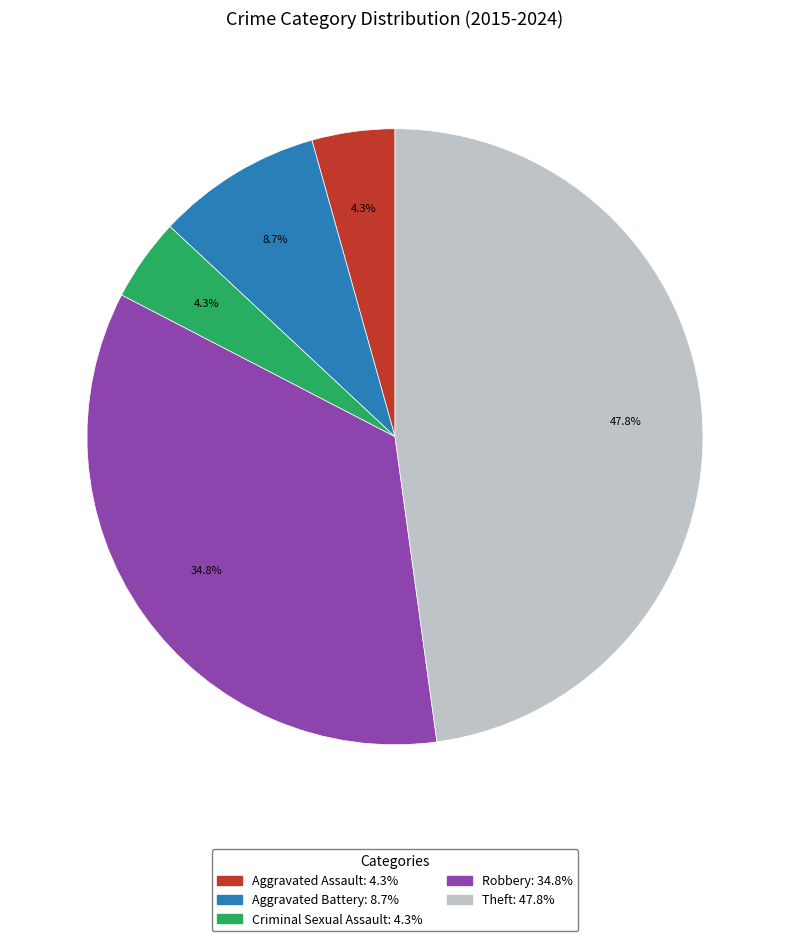

Is there a majority slice in this chart?

No